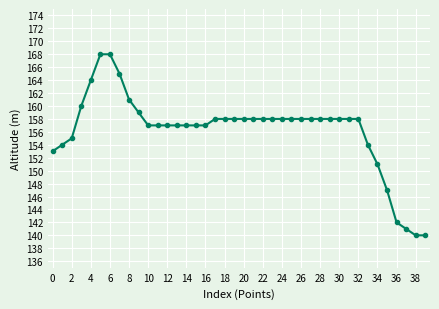

Does the chart have visible grid lines?

Yes